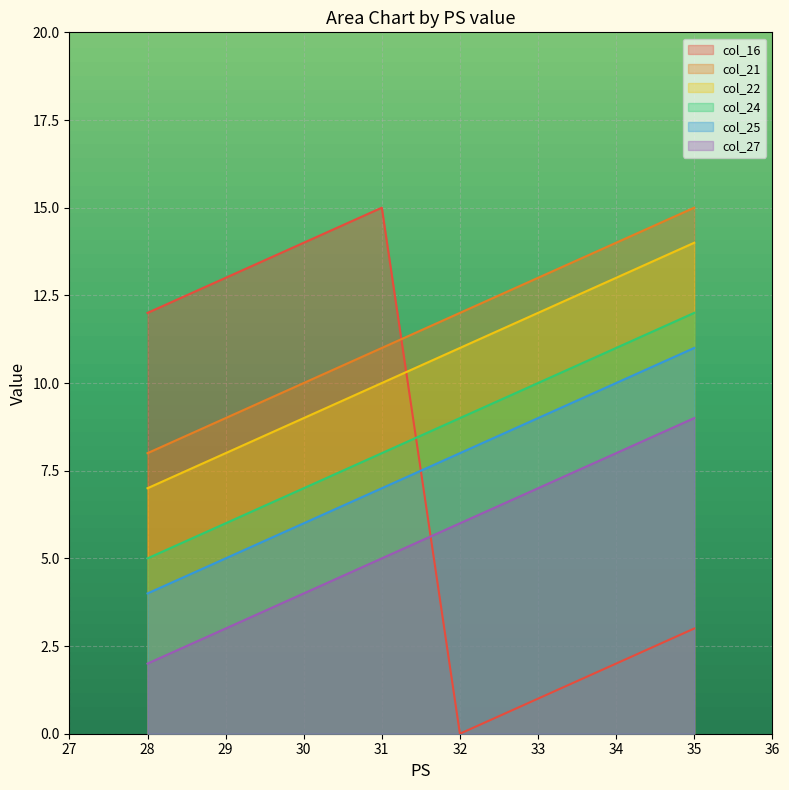

How many values in the col_22 series are below 11?

4